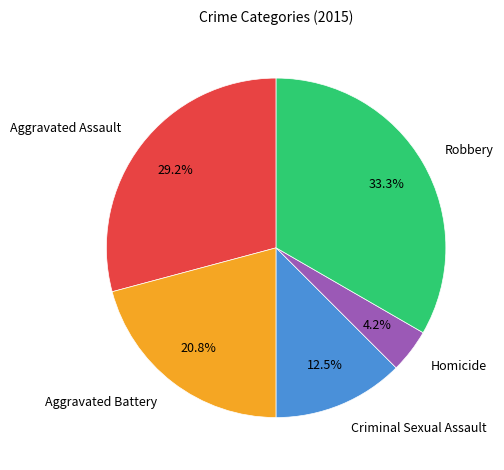

What percentage do Criminal Sexual Assault and Aggravated Battery together represent?

33.3%